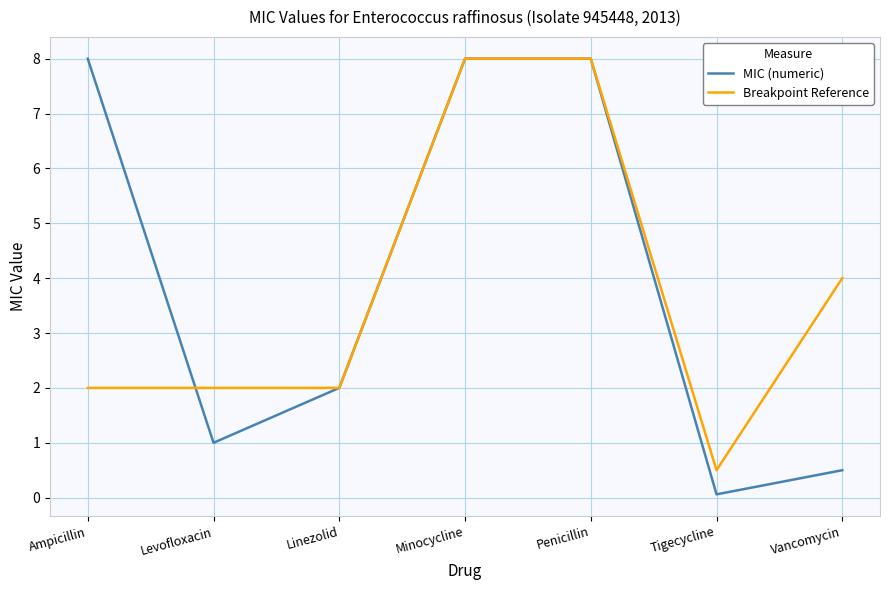

What are all the series names shown in the legend?

MIC (numeric), Breakpoint Reference